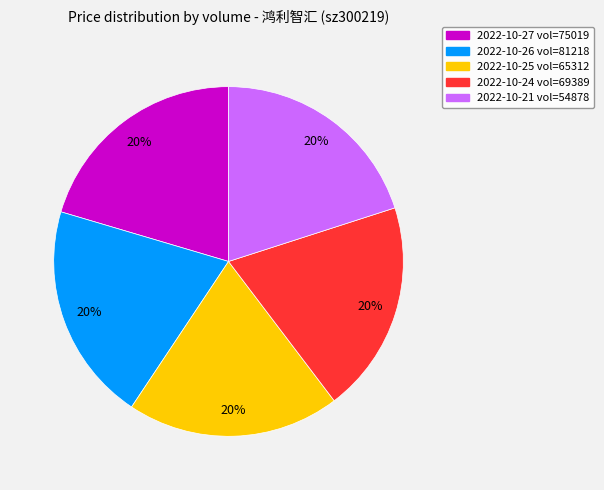

What is the ratio of the value at 2022-10-24 vol=69389 to the value at 2022-10-26 vol=81218?

1.0